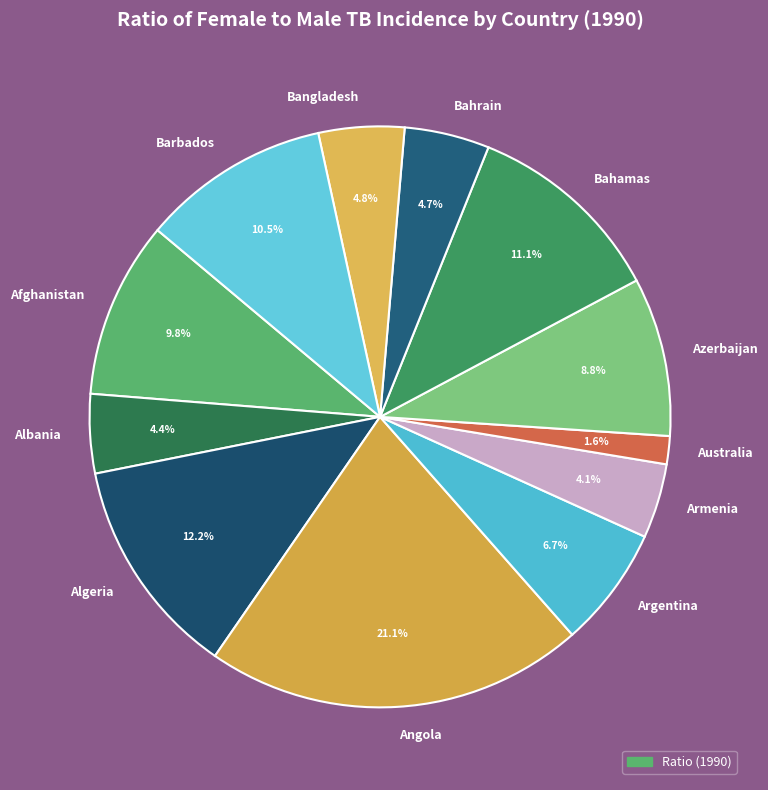

Does any single category account for the majority?

No